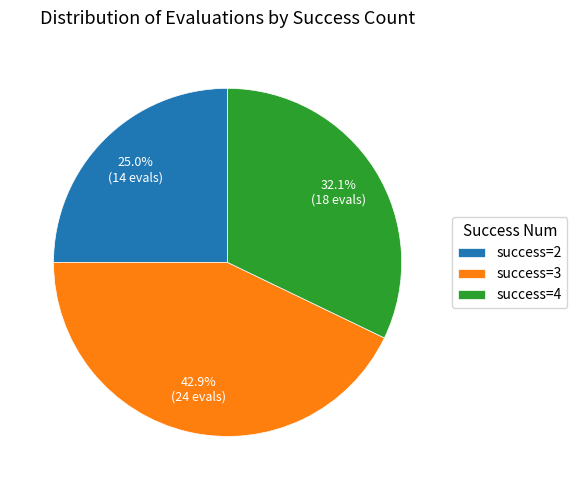

Does any single category account for the majority?

No